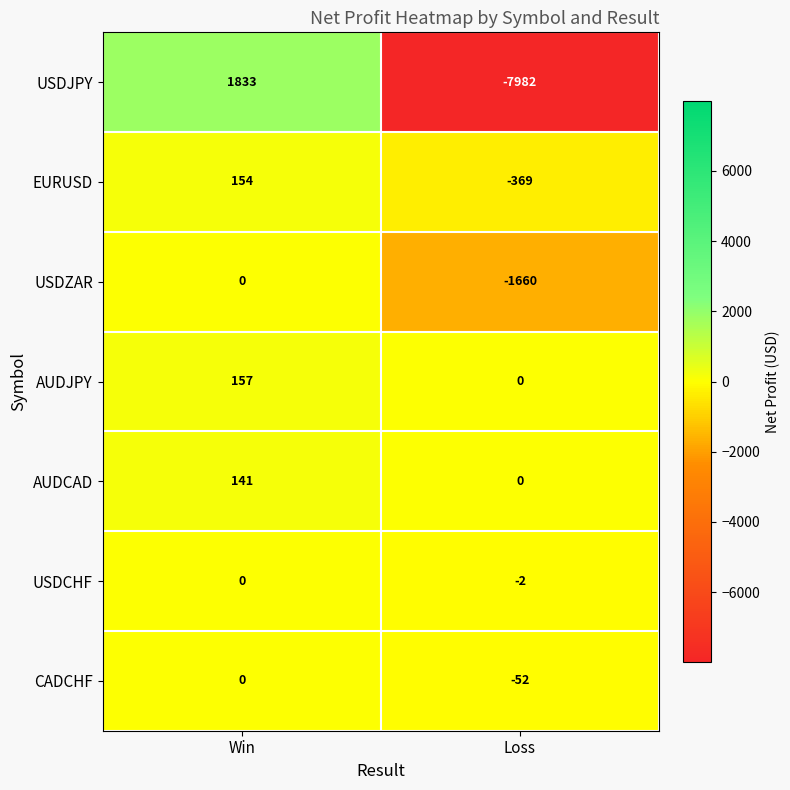

At which label is AUDCAD closest to 70?

Loss